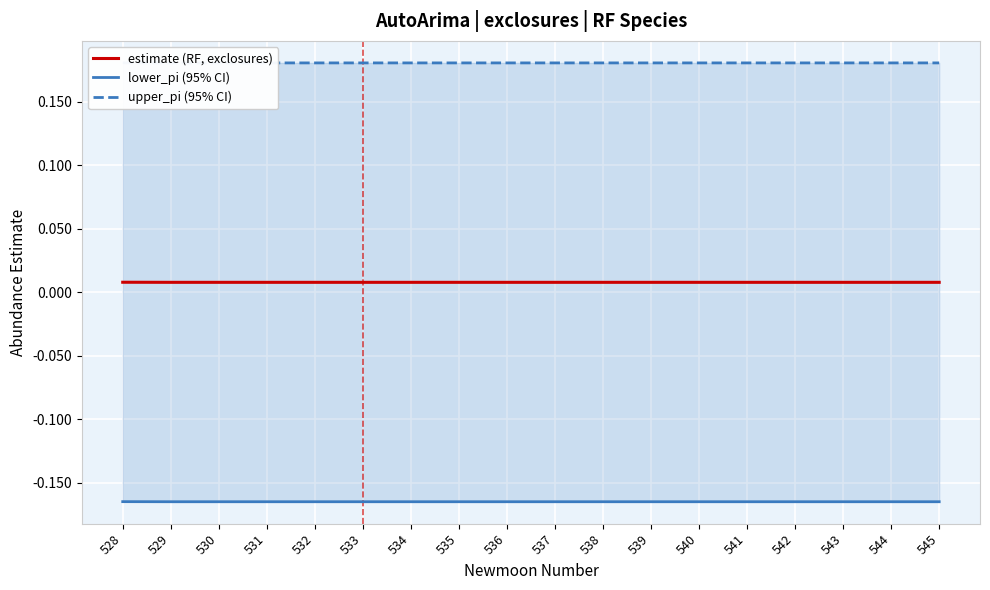

Between 533 and 535, which series saw the biggest shift?

estimate (RF, exclosures)